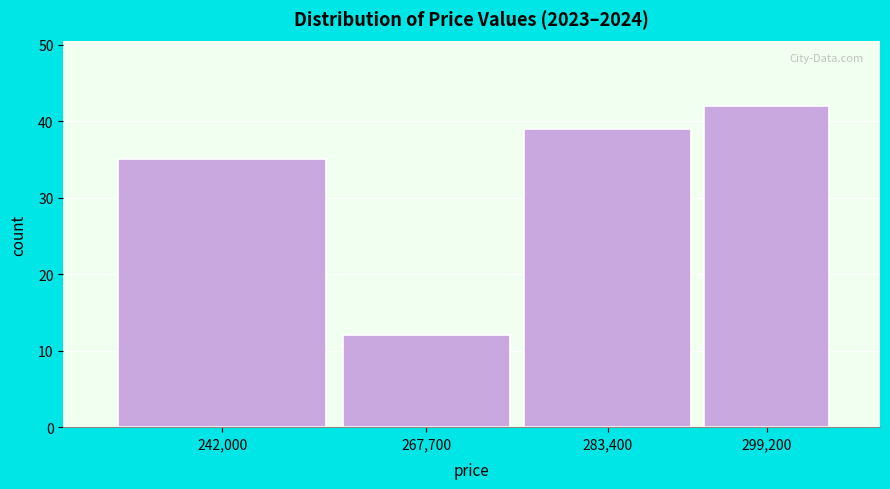

Reading left to right, transcribe all the data shown in this chart.

242,000=35	267,700=12	283,400=39	299,200=42